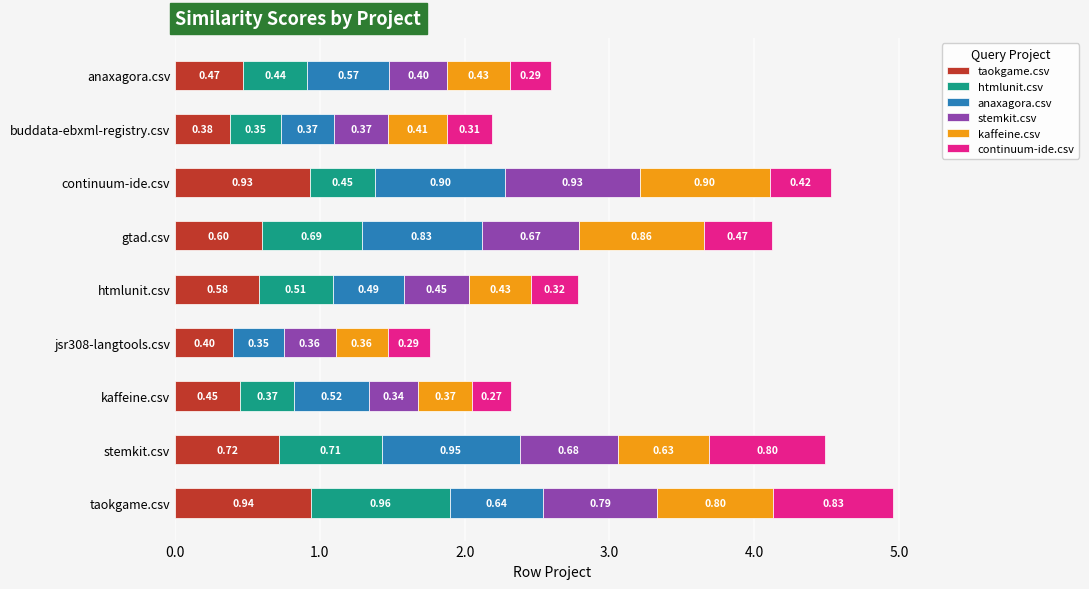

Which series changed the most between buddata-ebxml-registry.csv and taokgame.csv?

htmlunit.csv